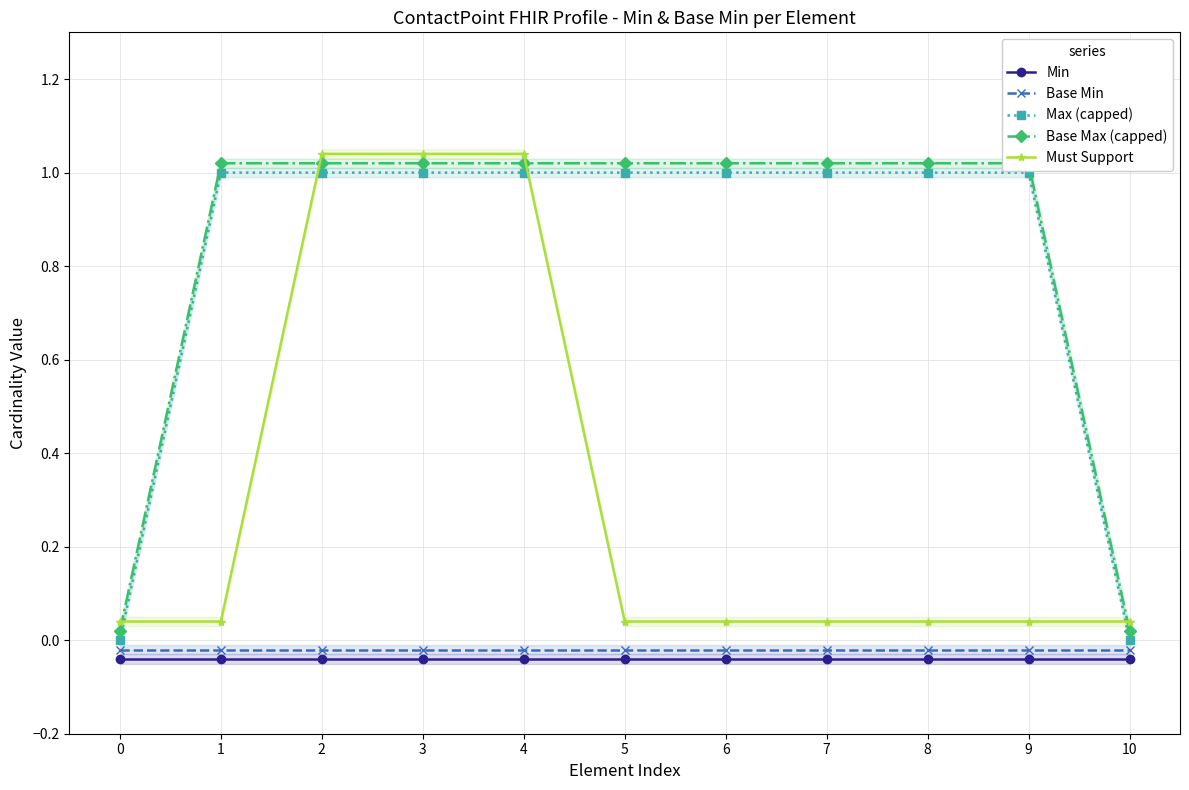

What is the spread (max minus min) of values at 4?

1.1